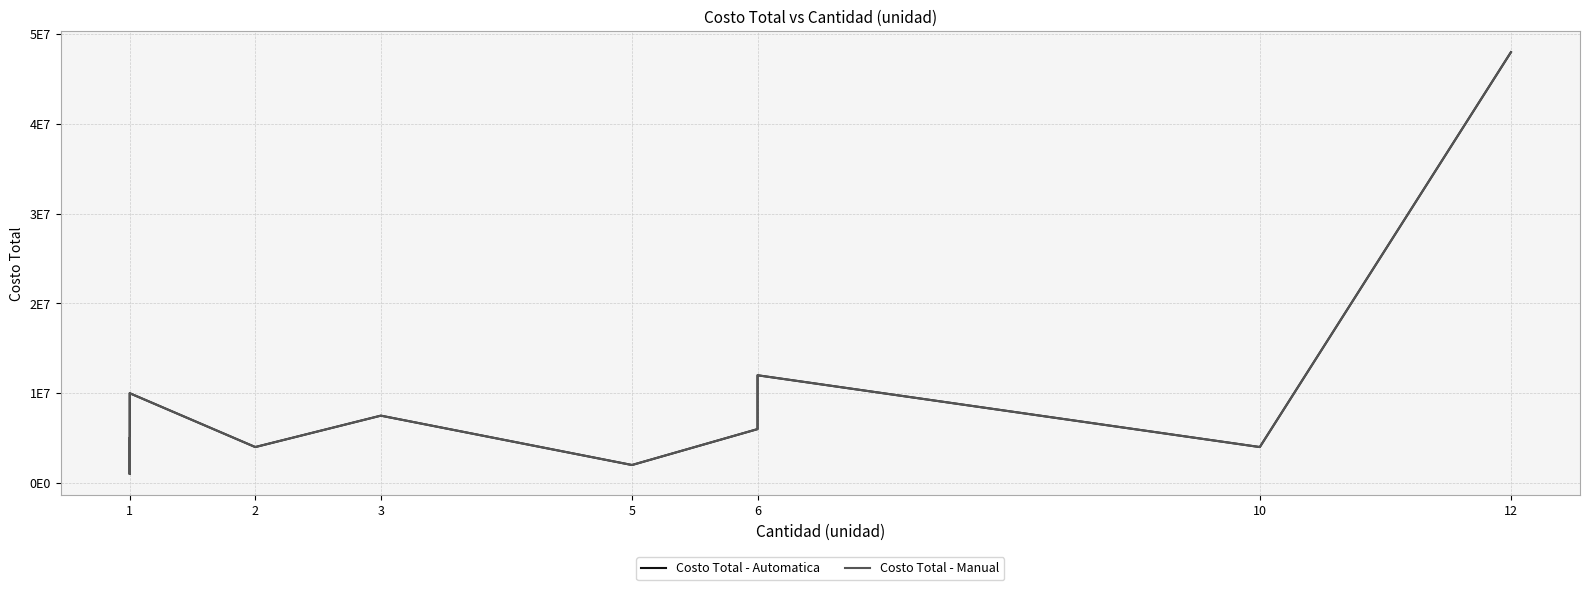

What is the minimum value for Costo Total - Manual?

1000000